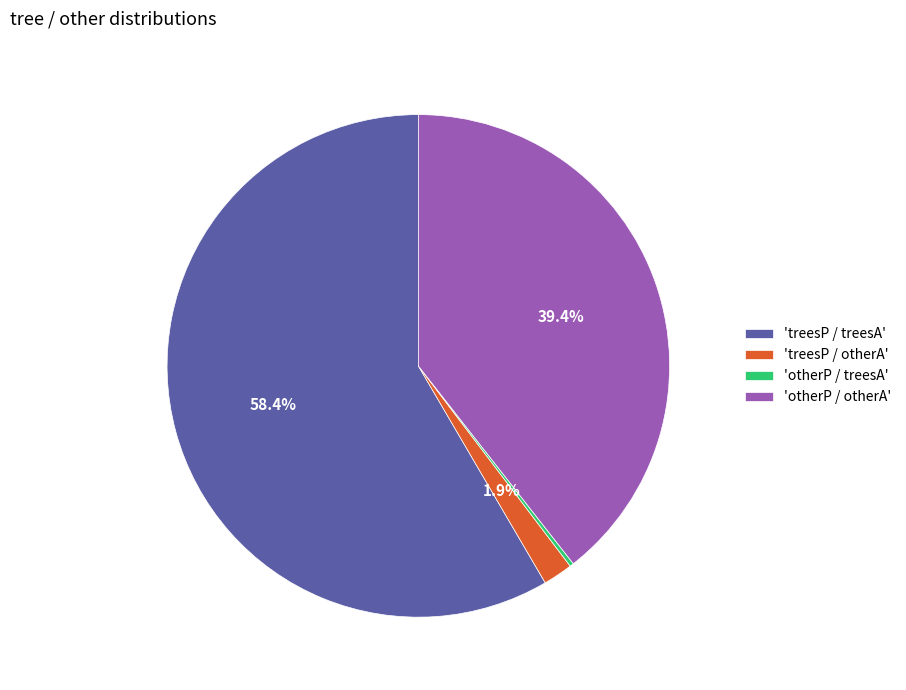

What is the largest slice in the pie chart?

'treesP / treesA'